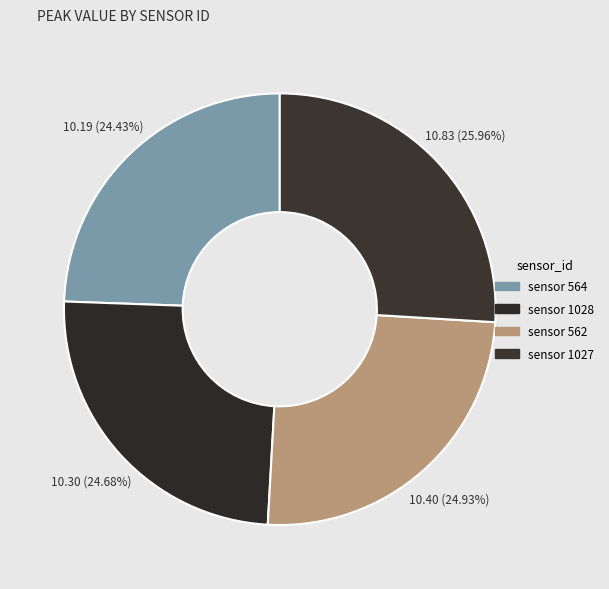

Count the number of slices in the pie.

4